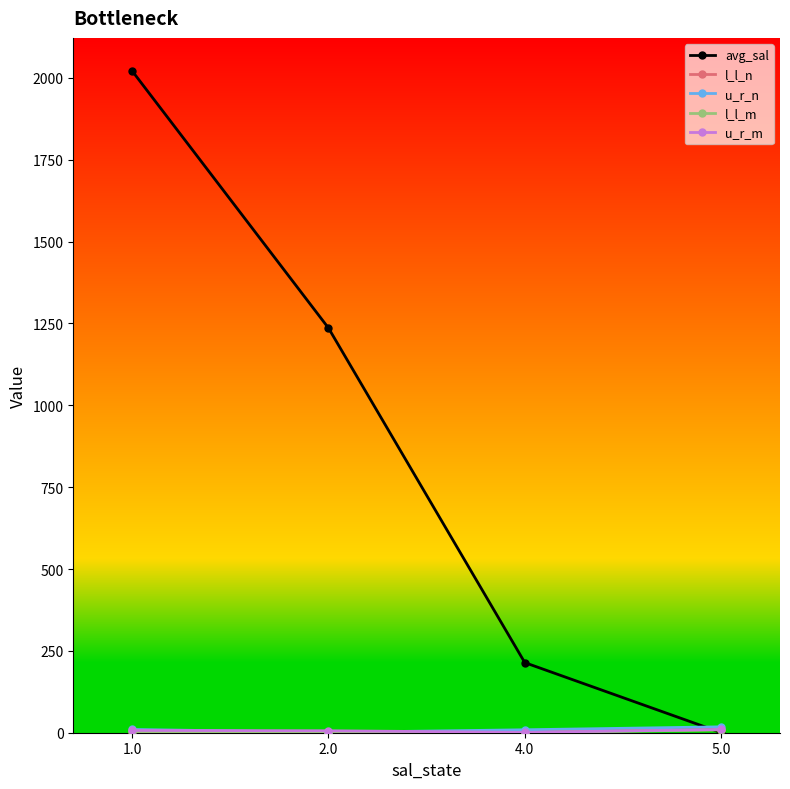

True or false: avg_sal has more than 0 points higher than both neighbors.

False